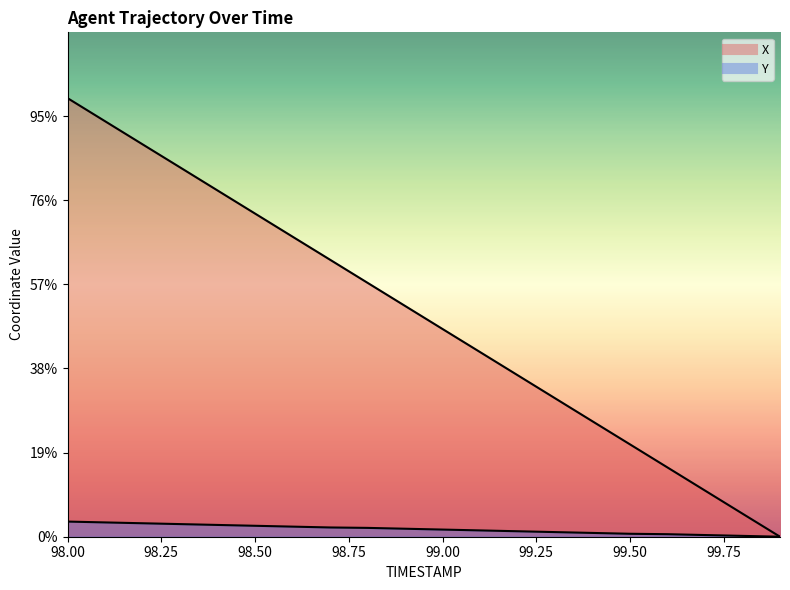

What is the difference between the second highest and minimum values in the X series?

9.9